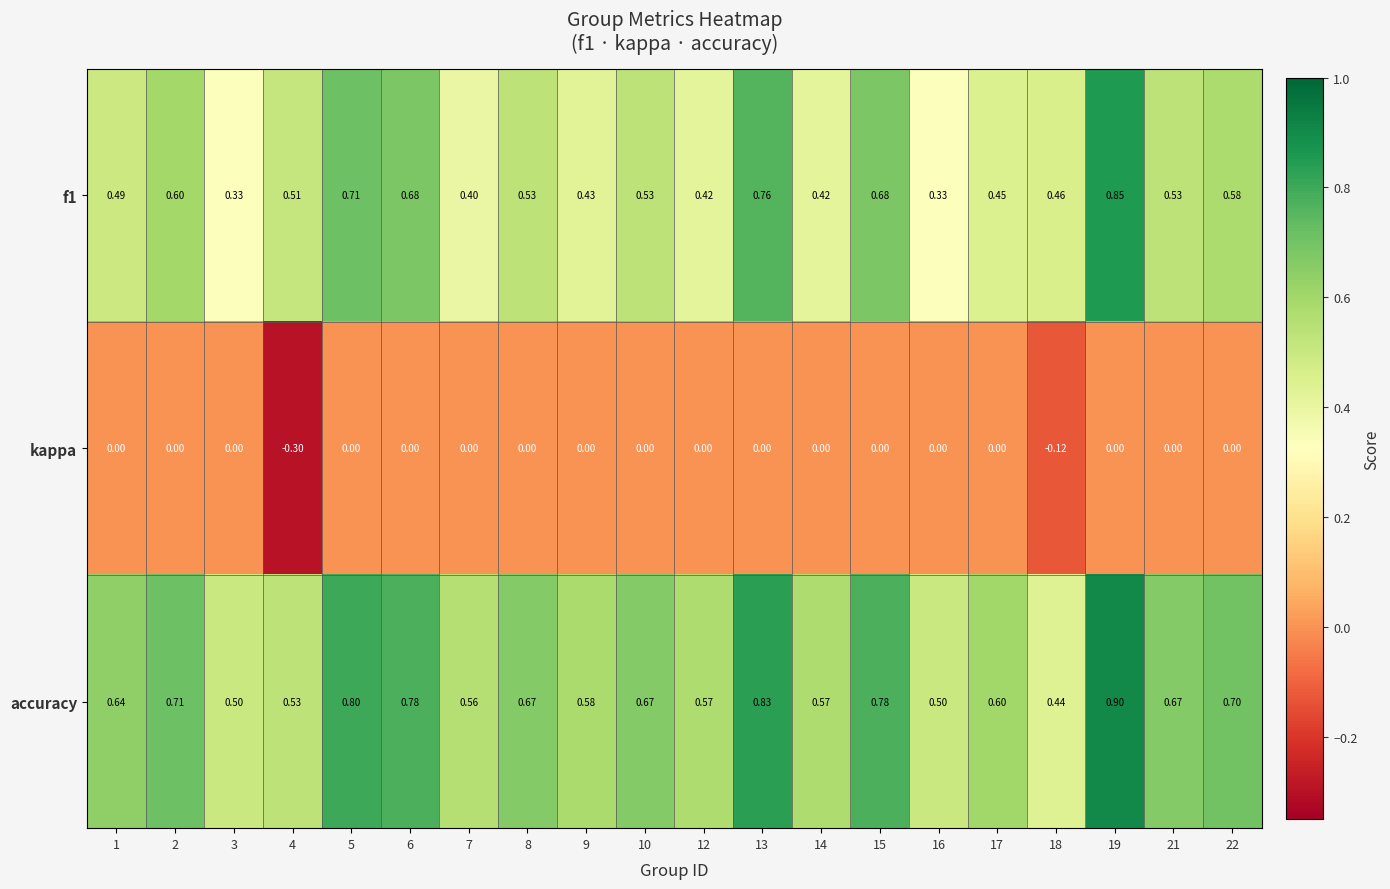

Is the value of kappa at 4 greater than the value of f1 at 17?

No